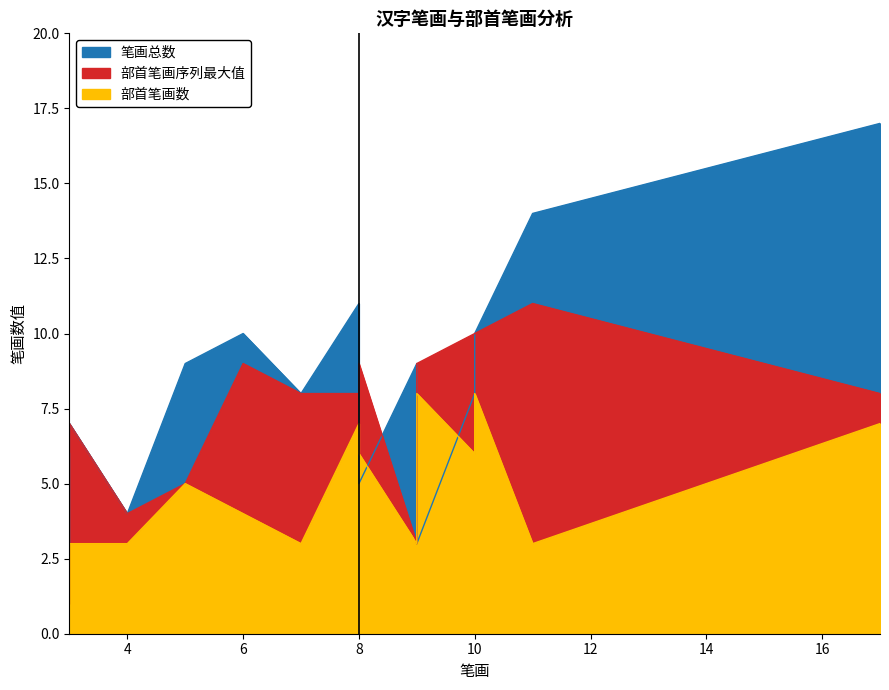

Where is the first local minimum for 部首笔画数?

7